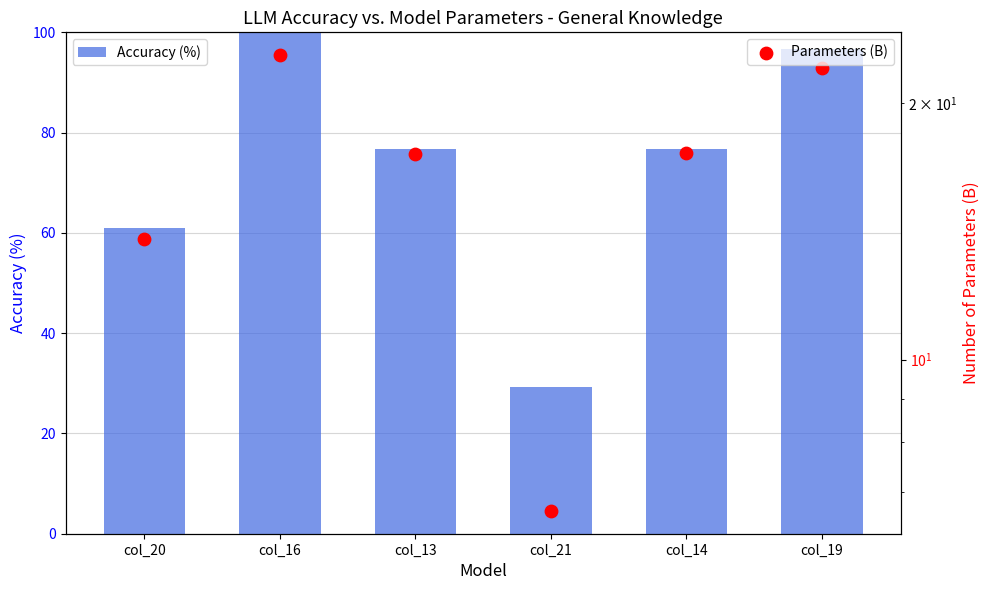

At which category is the sum across all series the highest?

col_16